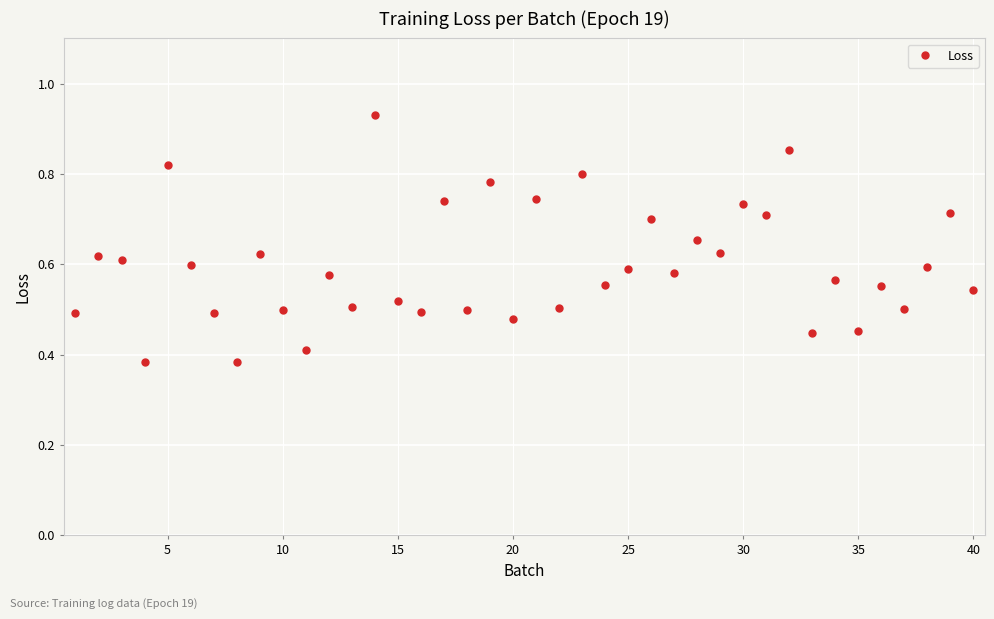

What is the sum of all values?

23.9